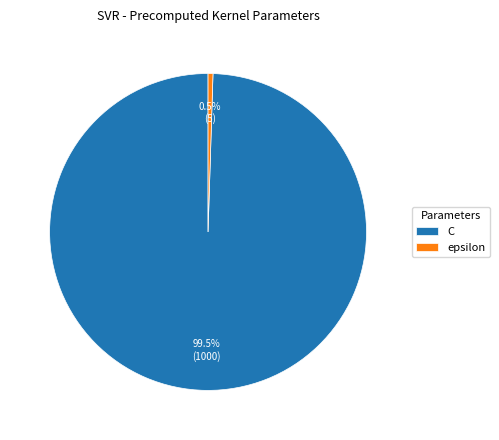

Between epsilon and C, which is larger?

C